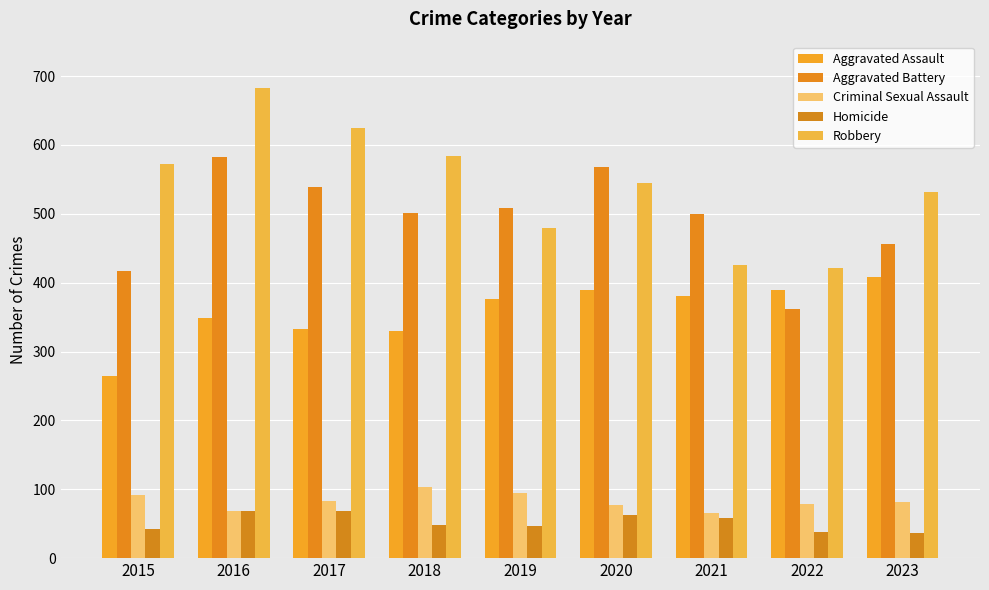

Reading right to left, extract all data points from this chart.

Aggravated Assault: 2023=408	2022=390	2021=380	2020=389	2019=377	2018=330	2017=333	2016=349	2015=265
Aggravated Battery: 2023=456	2022=362	2021=500	2020=568	2019=509	2018=501	2017=539	2016=582	2015=417
Criminal Sexual Assault: 2023=82	2022=79	2021=66	2020=77	2019=94	2018=104	2017=83	2016=69	2015=91
Homicide: 2023=37	2022=38	2021=59	2020=62	2019=47	2018=48	2017=69	2016=68	2015=43
Robbery: 2023=531	2022=421	2021=426	2020=545	2019=479	2018=584	2017=624	2016=683	2015=573